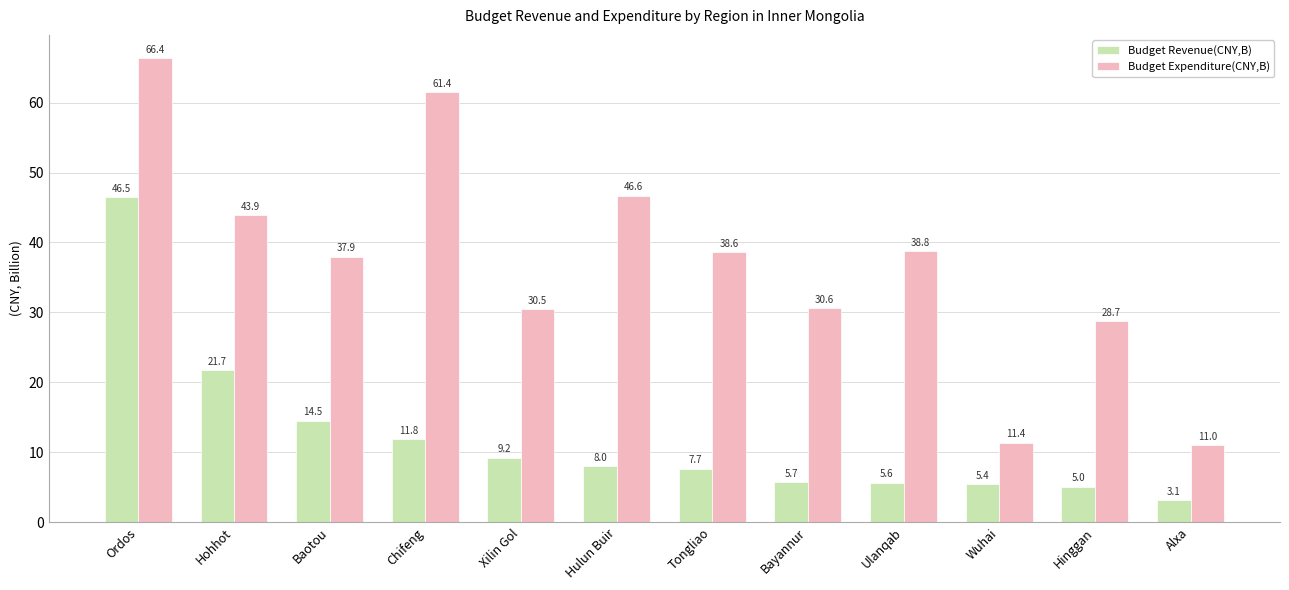

How many groups of bars are there?

12